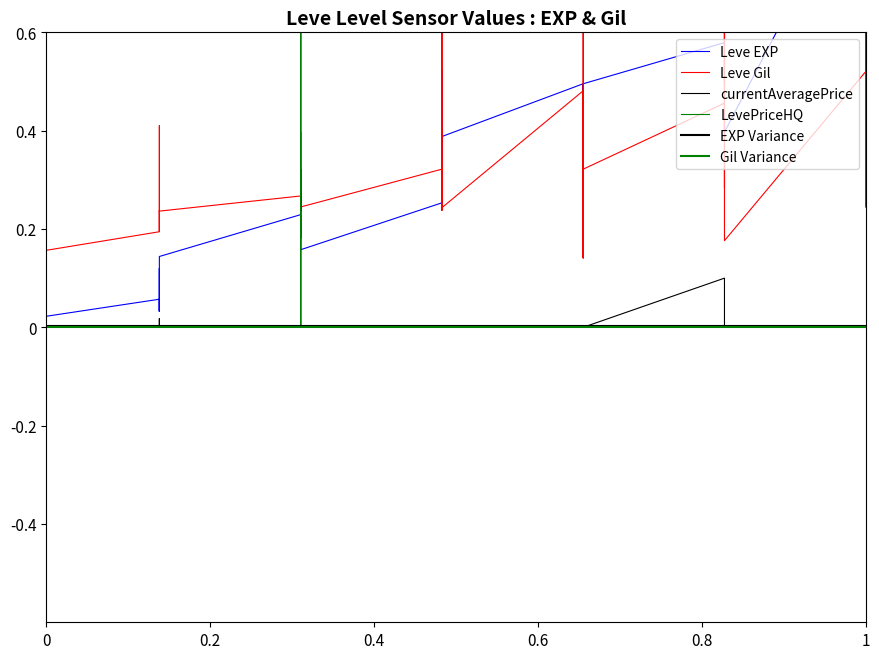

The Leve EXP series shows 0.0 at 5. True or false?

False